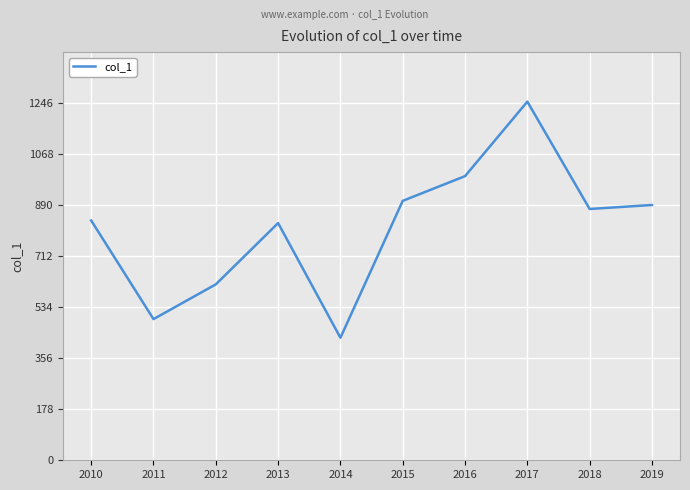

True or false: the data has more than 0 interior local peaks.

True